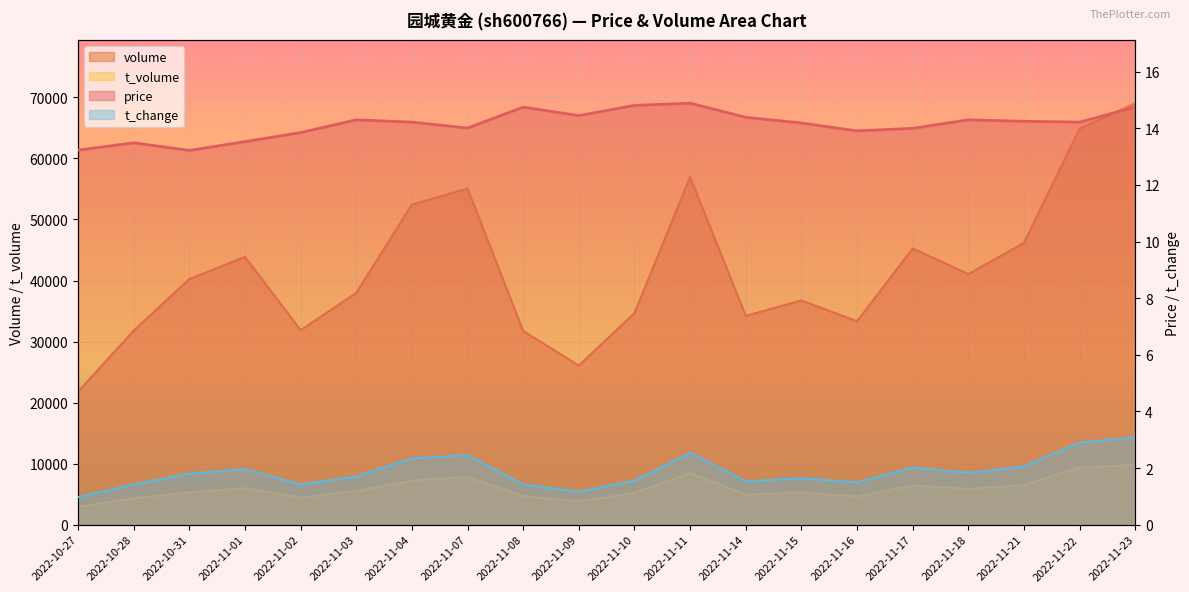

What is the sum of all t_change values?

37.3